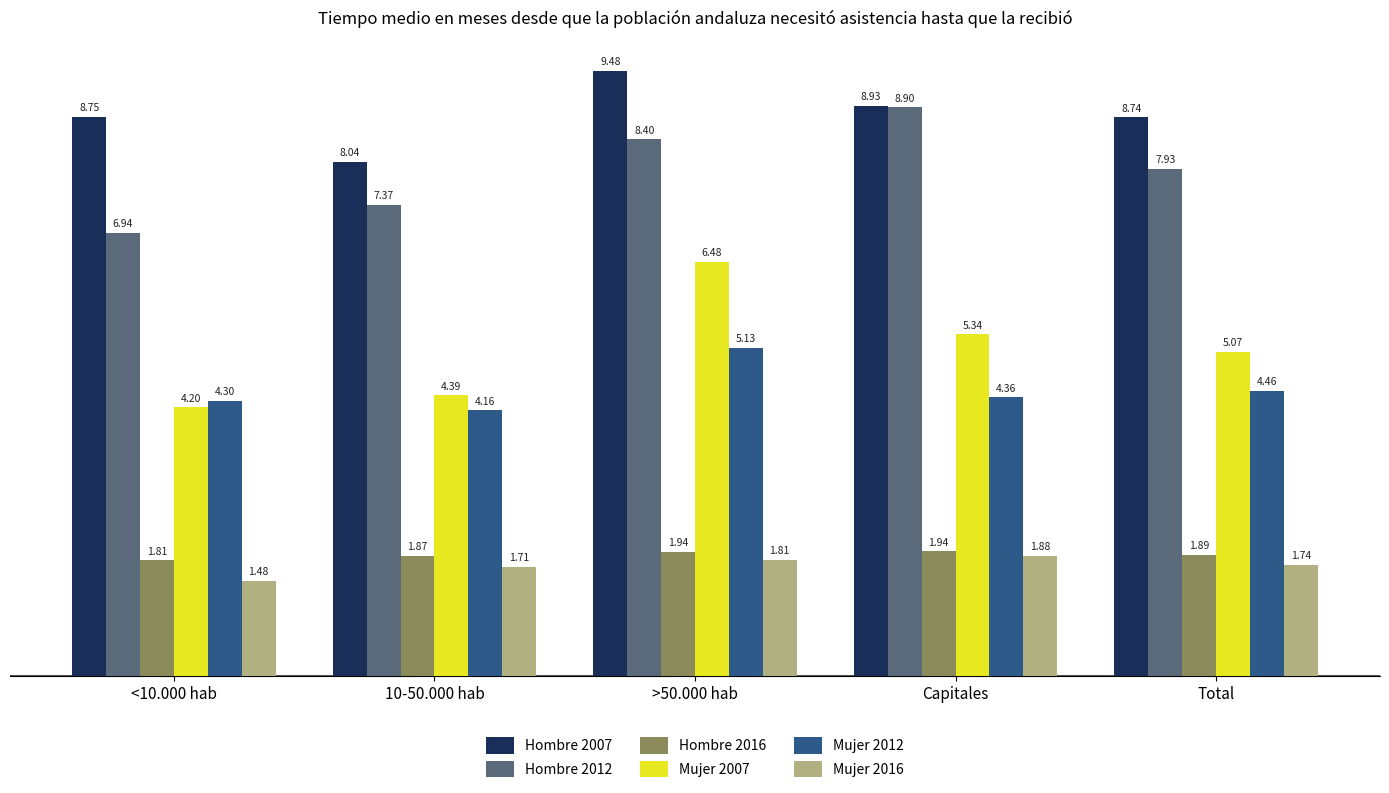

At which label is Mujer 2007 closest to 5?

Total